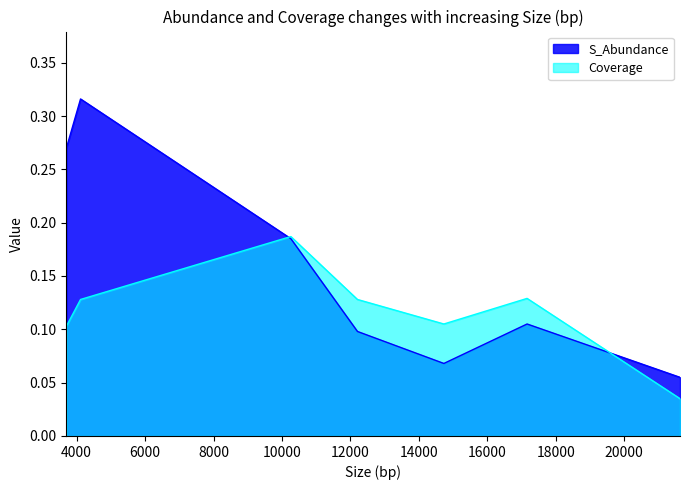

How many lines are shown in the chart?

2